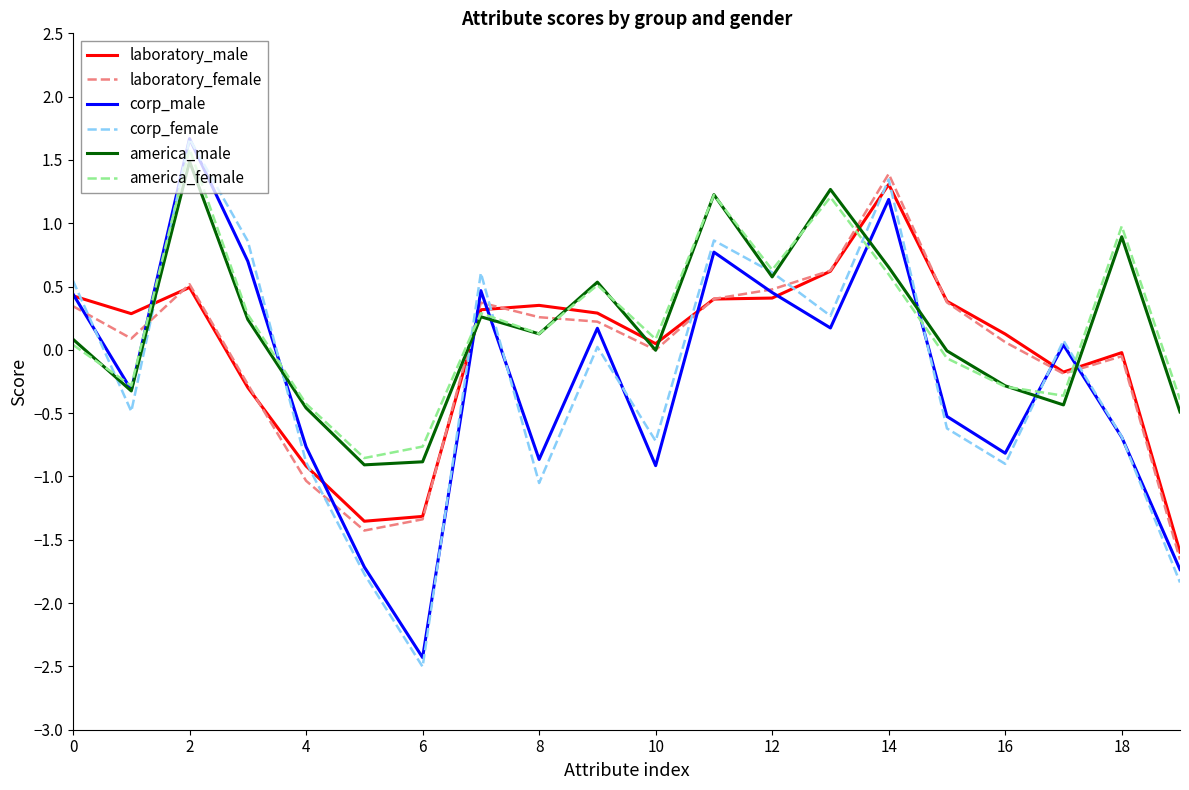

Which series has the largest range (max minus min)?

corp_female